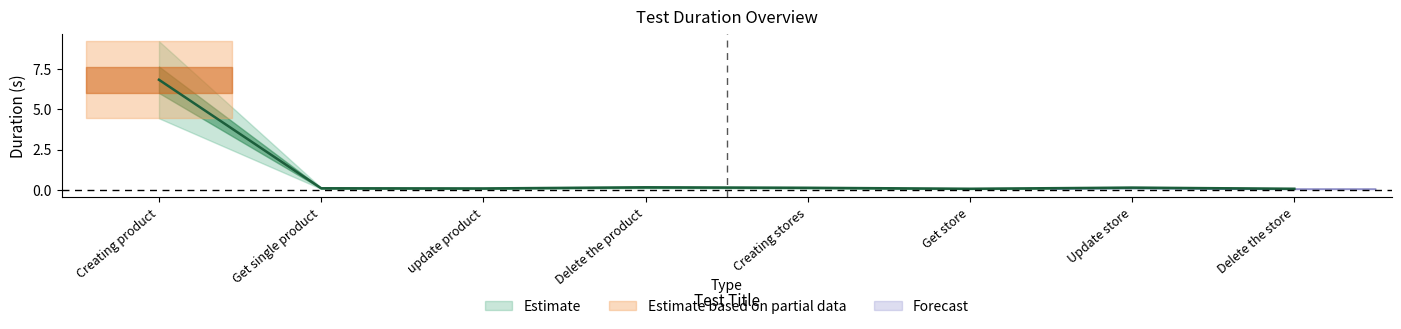

How many interior local valleys (lower than both neighbors) does the data have?

2